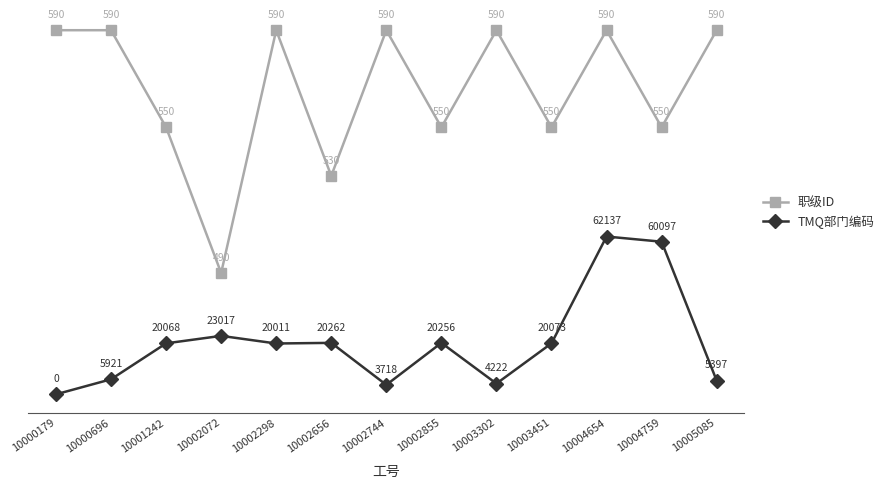

What is the highest value of the TMQ部门编码 series?

65.0